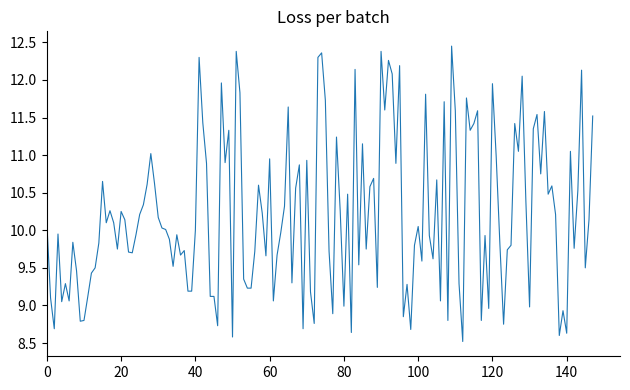

What is the minimum value shown in the chart?

8.5